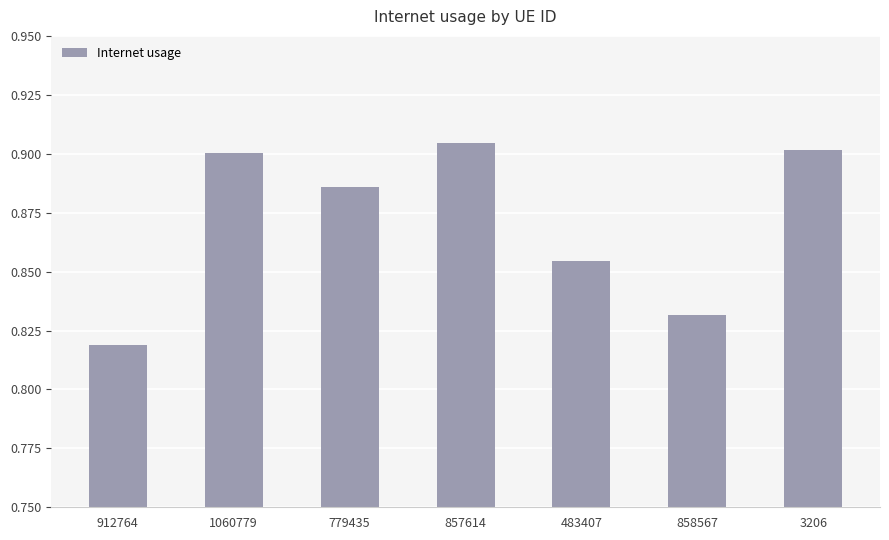

Which category has the highest value across all series?

857614